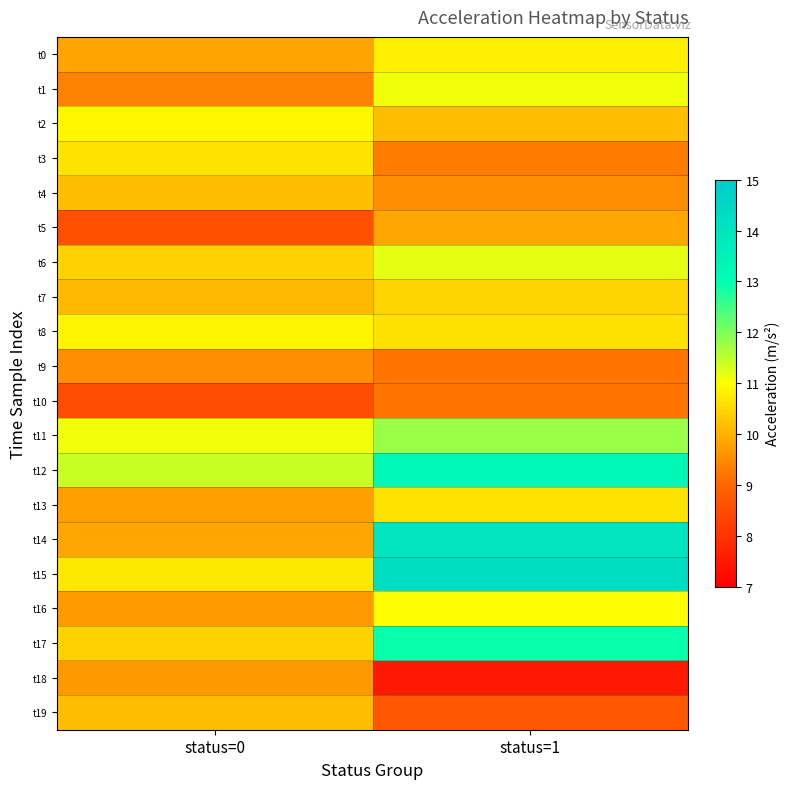

Reading left to right, list all the values displayed in this chart.

t0: status=0=9.8	status=1=10.8
t1: status=0=9.4	status=1=11.1
t2: status=0=10.9	status=1=10.2
t3: status=0=10.7	status=1=9.3
t4: status=0=10.2	status=1=9.5
t5: status=0=8.6	status=1=9.9
t6: status=0=10.4	status=1=11.2
t7: status=0=10.1	status=1=10.4
t8: status=0=10.9	status=1=10.6
t9: status=0=9.5	status=1=9.2
t10: status=0=8.5	status=1=9.2
t11: status=0=11.1	status=1=11.8
t12: status=0=11.4	status=1=13.3
t13: status=0=9.8	status=1=10.6
t14: status=0=9.9	status=1=14.0
t15: status=0=10.7	status=1=14.3
t16: status=0=9.7	status=1=11.0
t17: status=0=10.4	status=1=12.9
t18: status=0=9.7	status=1=7.5
t19: status=0=10.2	status=1=8.7